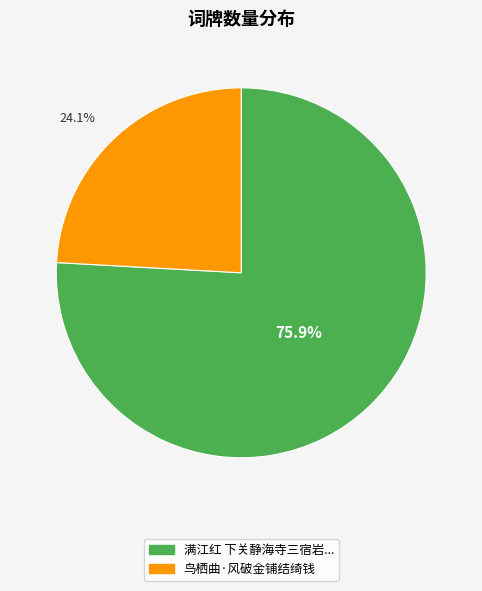

Is there any slice that represents more than half of the pie?

Yes